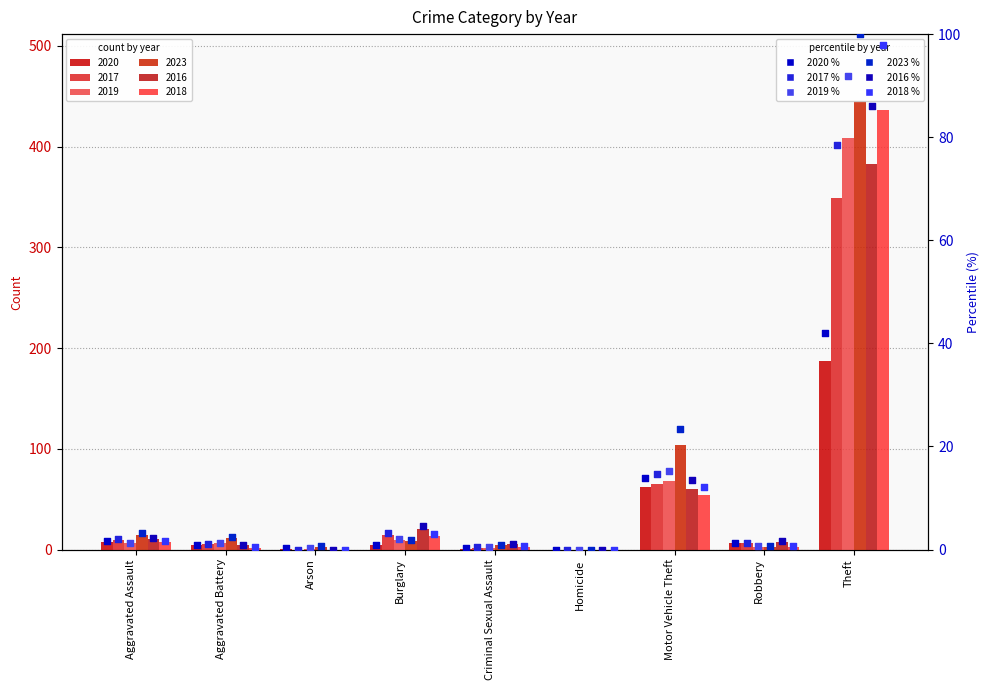

What is the total value across all series at Motor Vehicle Theft?

92.8